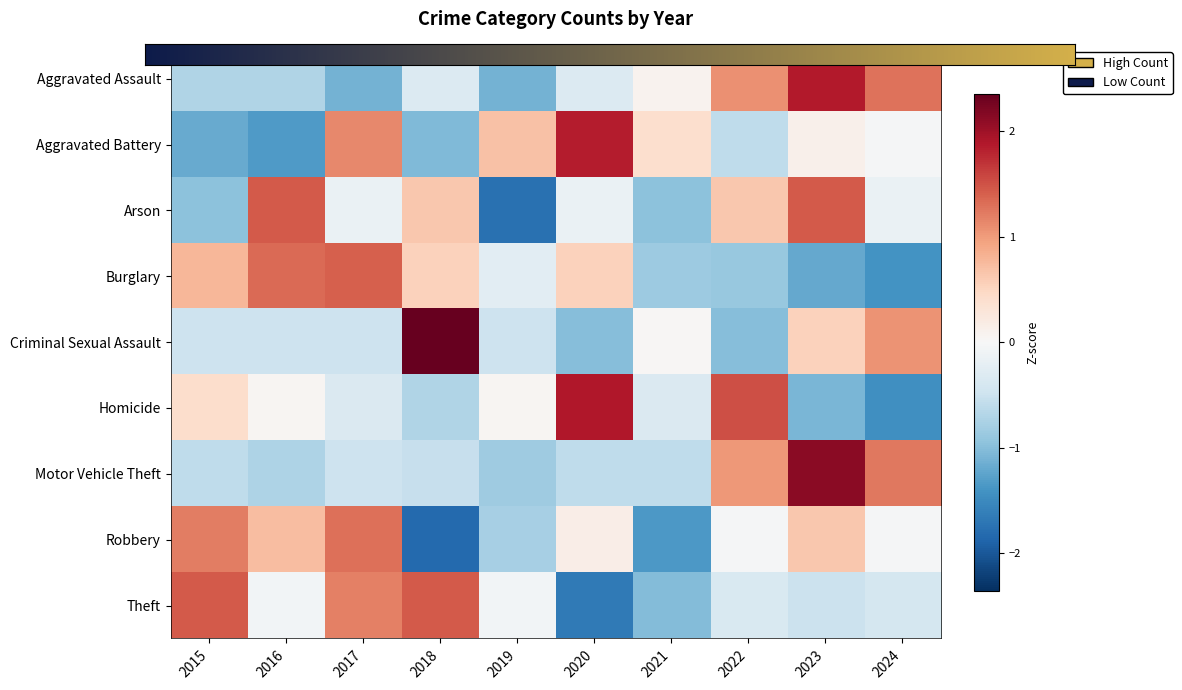

Rank the series by their maximum value, from highest to lowest.

Criminal Sexual Assault, Motor Vehicle Theft, Homicide, Aggravated Assault, Aggravated Battery, Theft, Arson, Burglary, Robbery